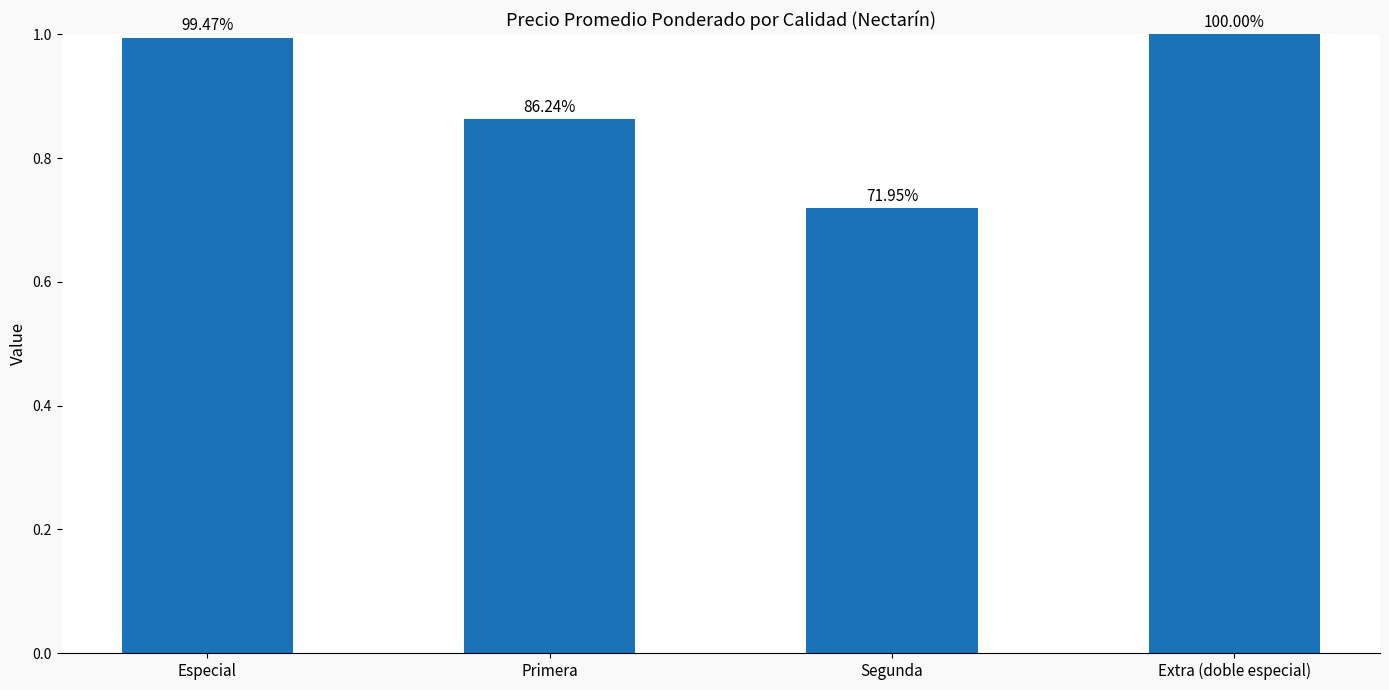

Does the chart contain any negative values?

No